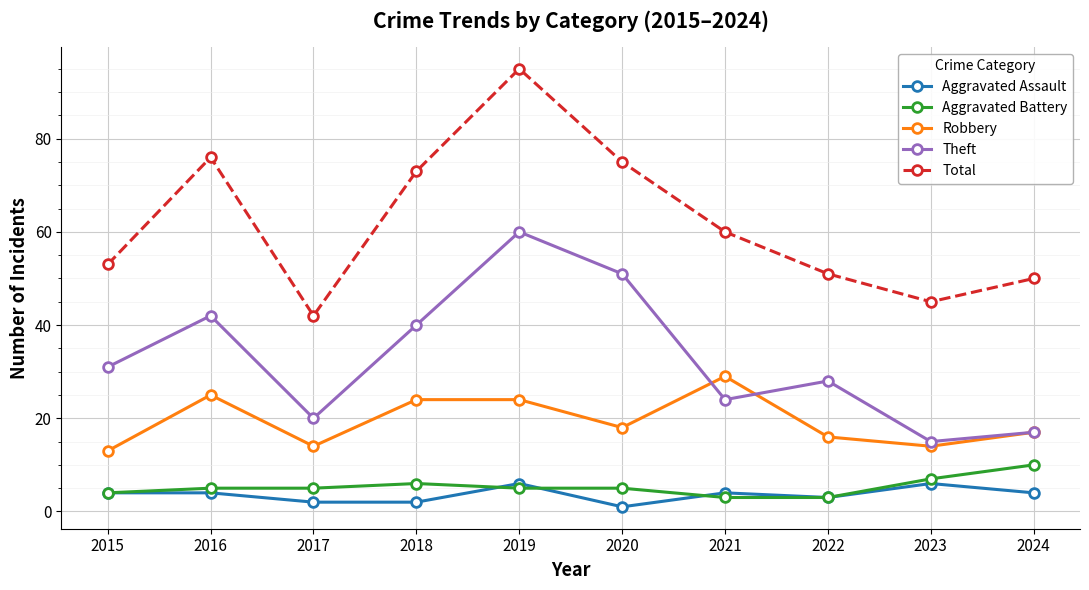

True or false: Aggravated Battery and Robbery cross at least once.

False